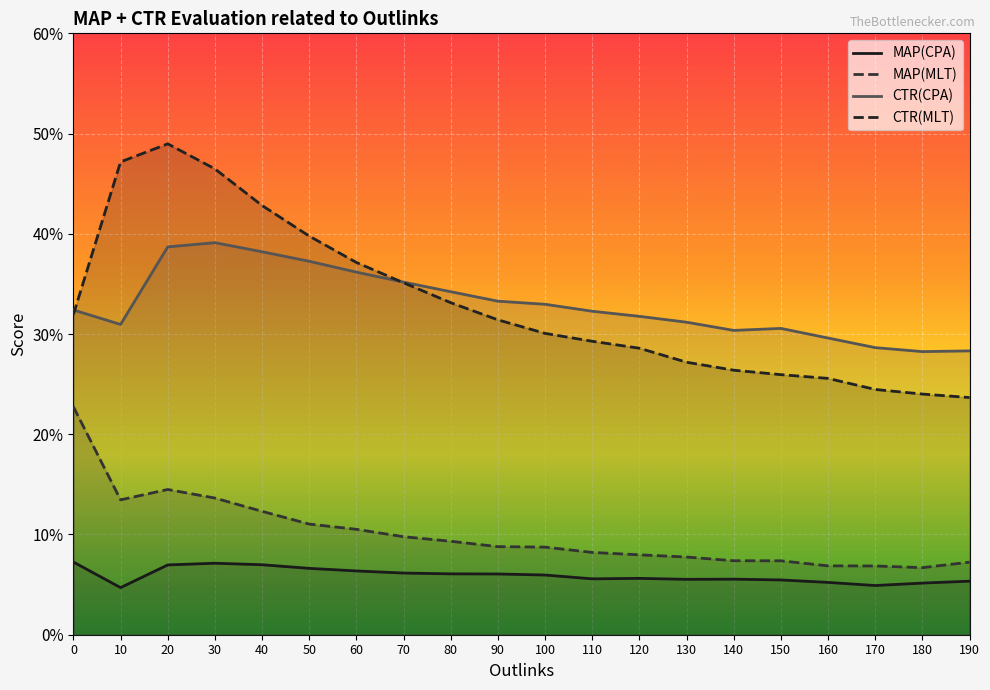

What is the approximate value of MAP(MLT) at 160?

0.1